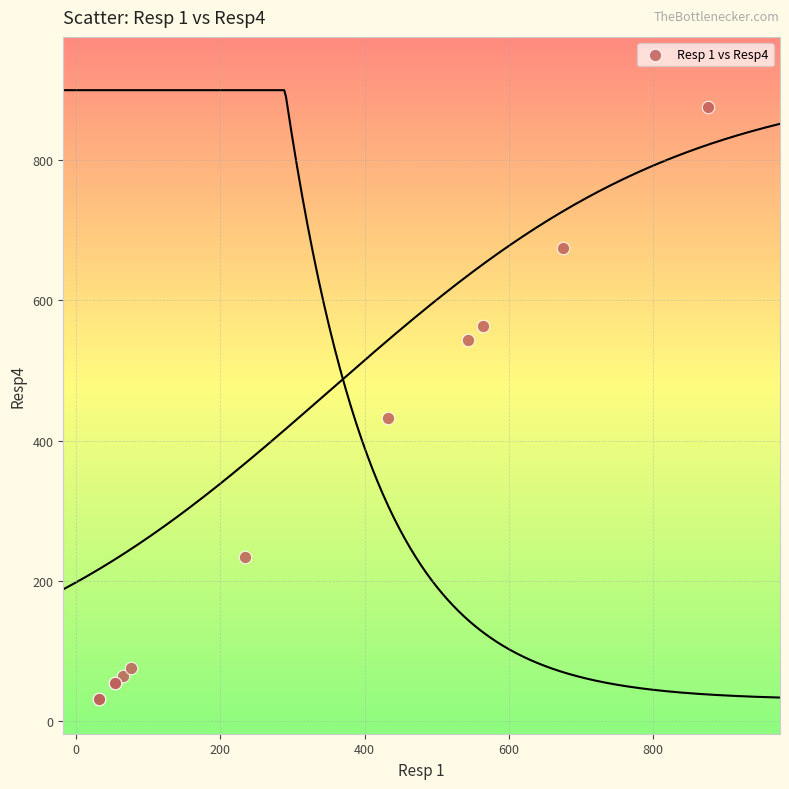

What Y value in the scatter plot is closest to 454?

432